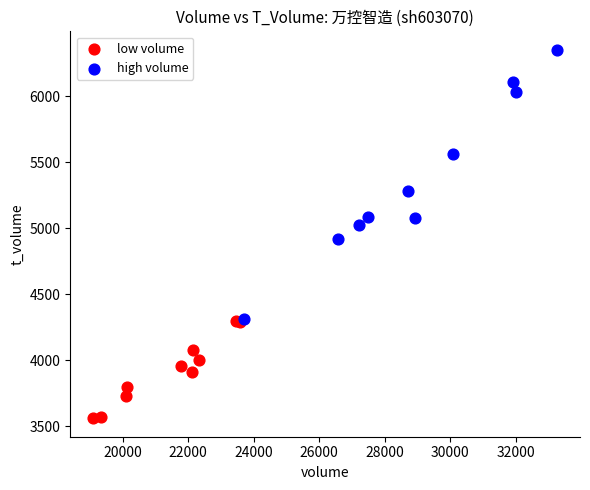

Which series contains the lowest Y value?

low volume